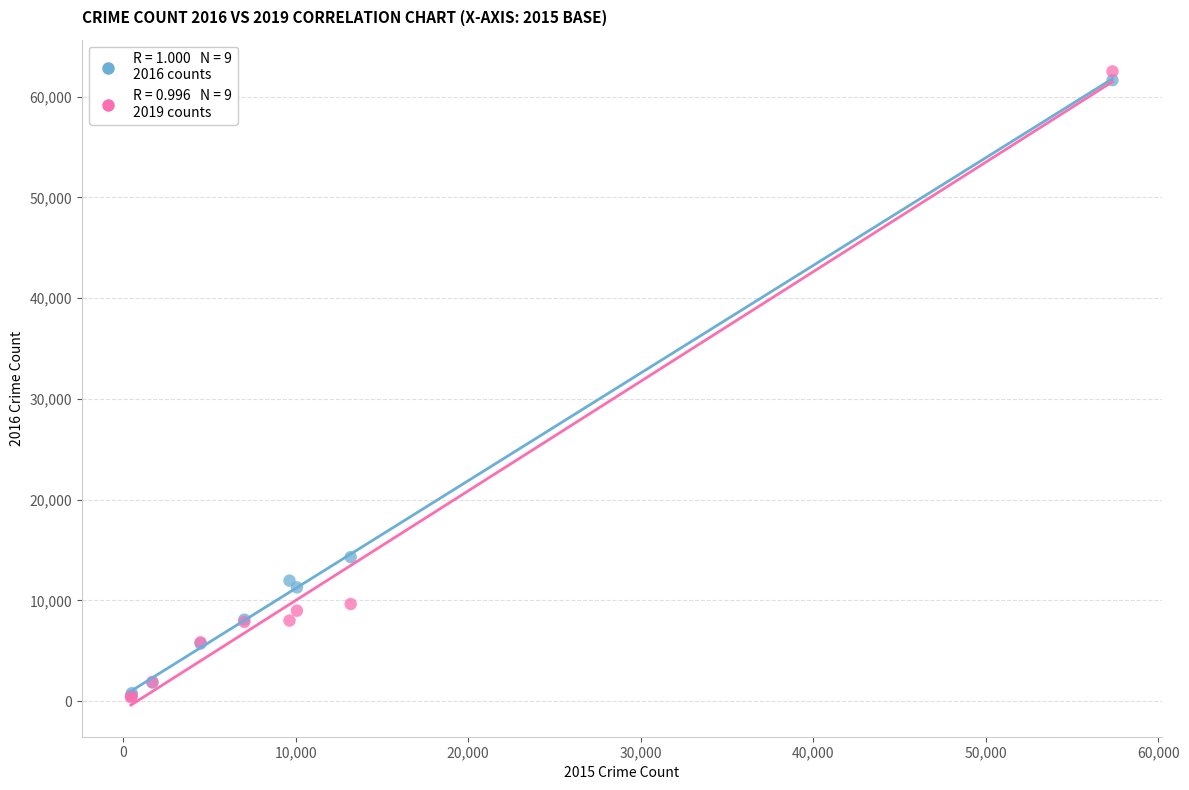

Across all series, what Y value is closest to 31435?

14289